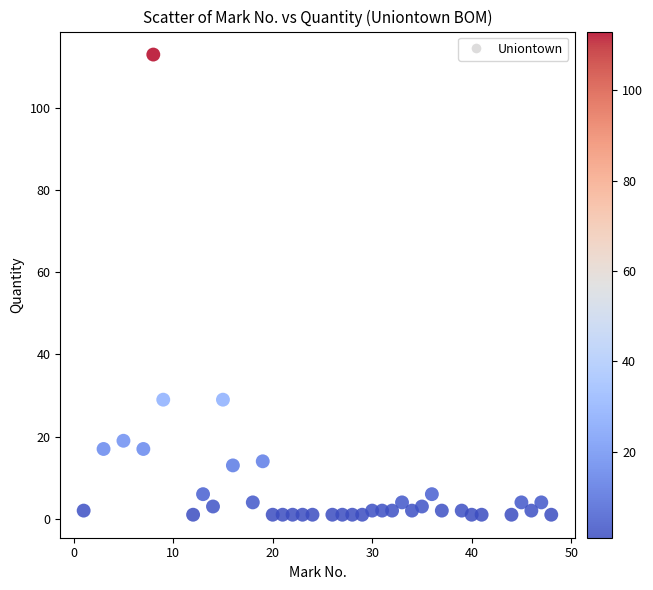

What is the range of Y values (max minus min)?

112